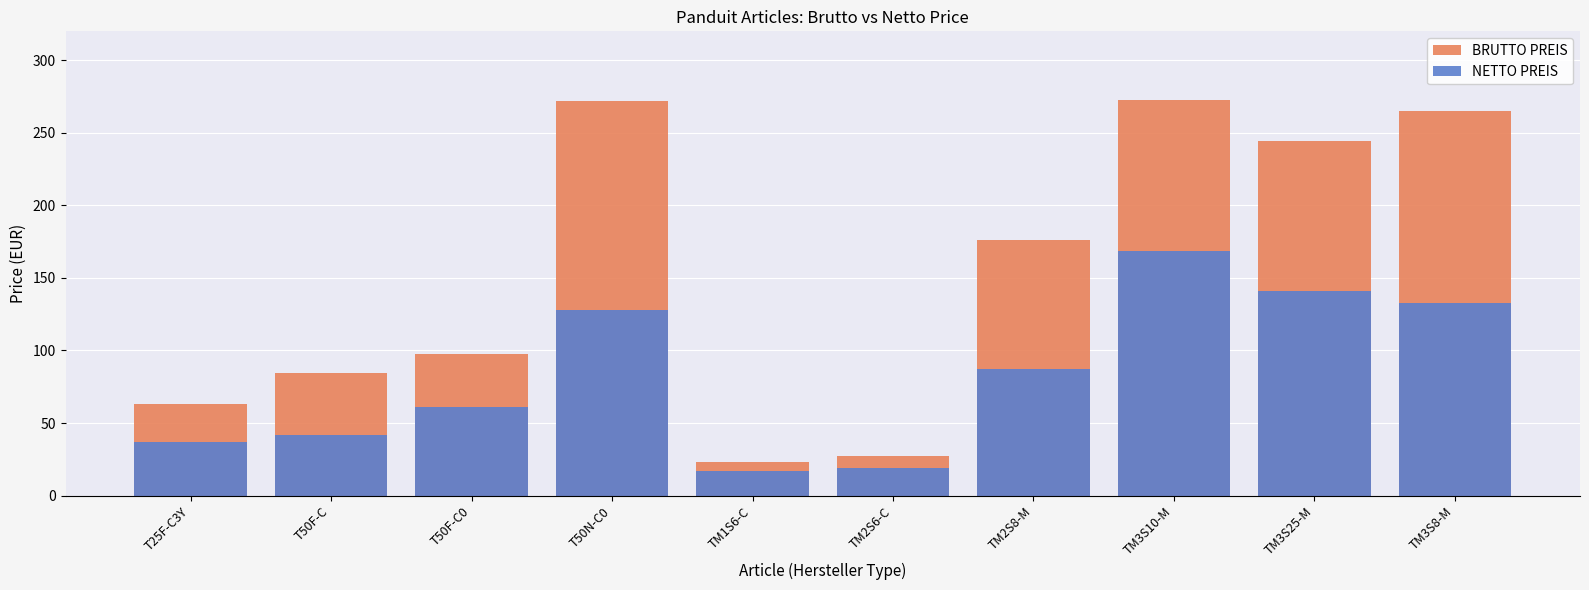

Rank the series at T50N-C0 from lowest to highest value.

NETTO PREIS, BRUTTO PREIS